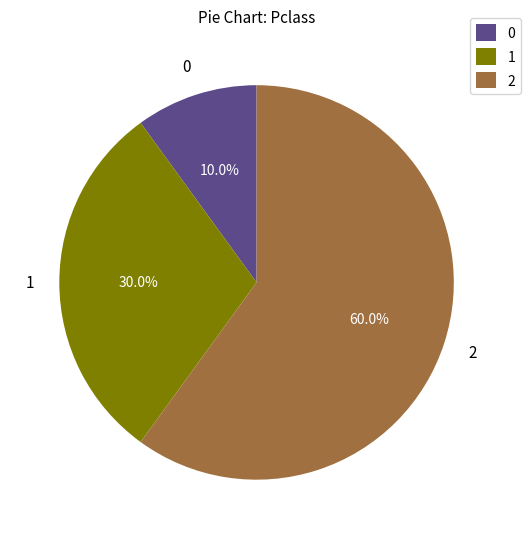

Is it true that 1 is 30% of the pie?

True